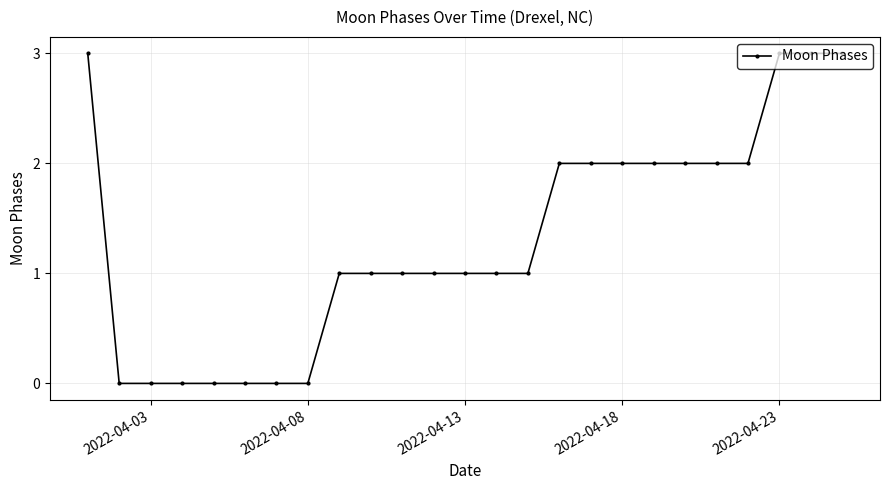

What is the difference between the maximum and minimum values?

3